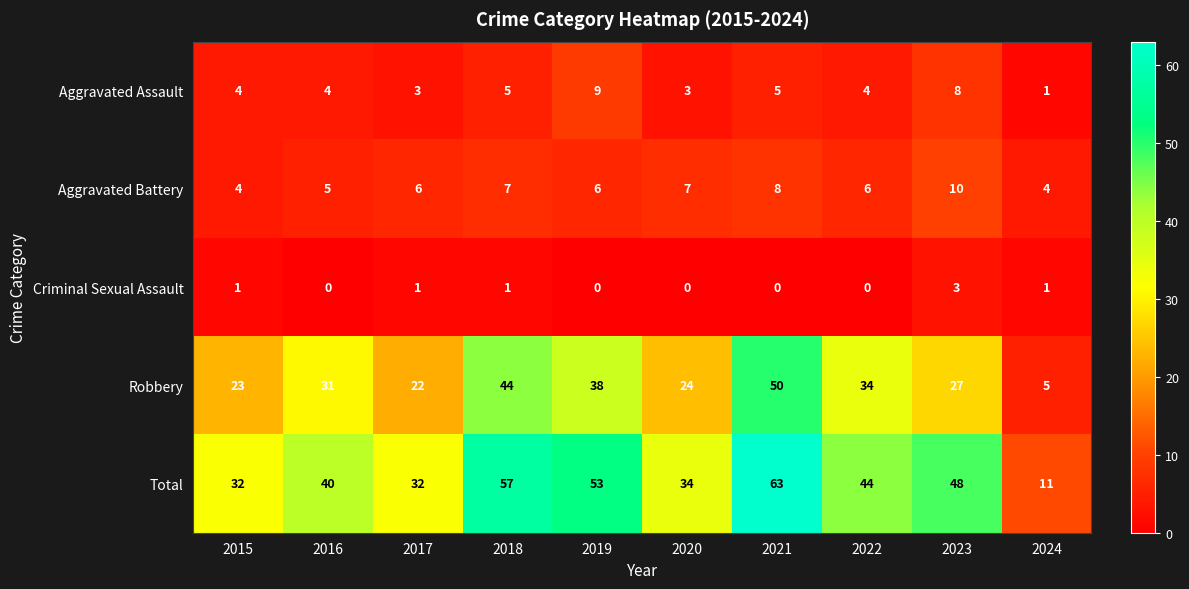

What is the total value across all series at 2019?

106